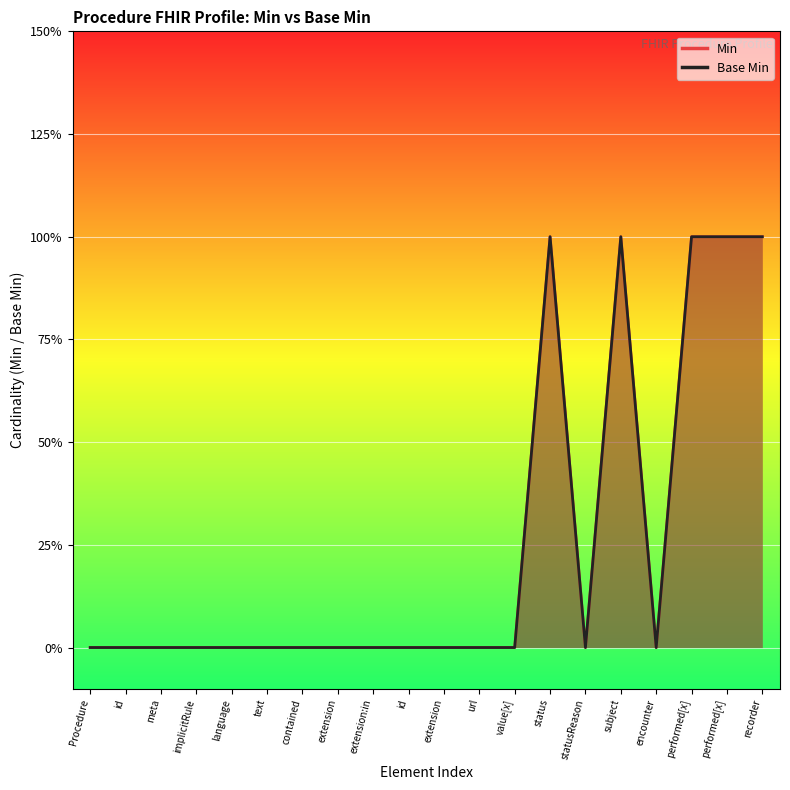

Where is the first local minimum for Base Min?

statusReason